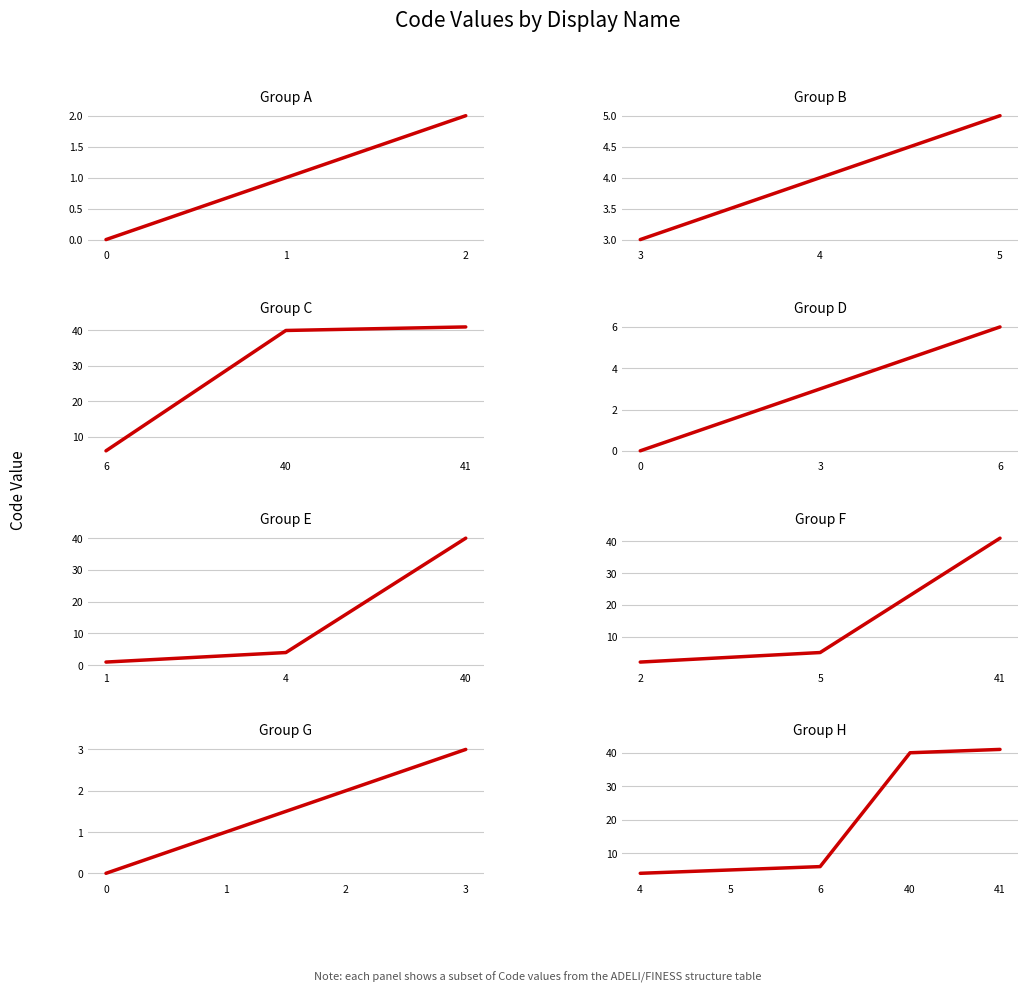

What is the approximate value at 5?

5